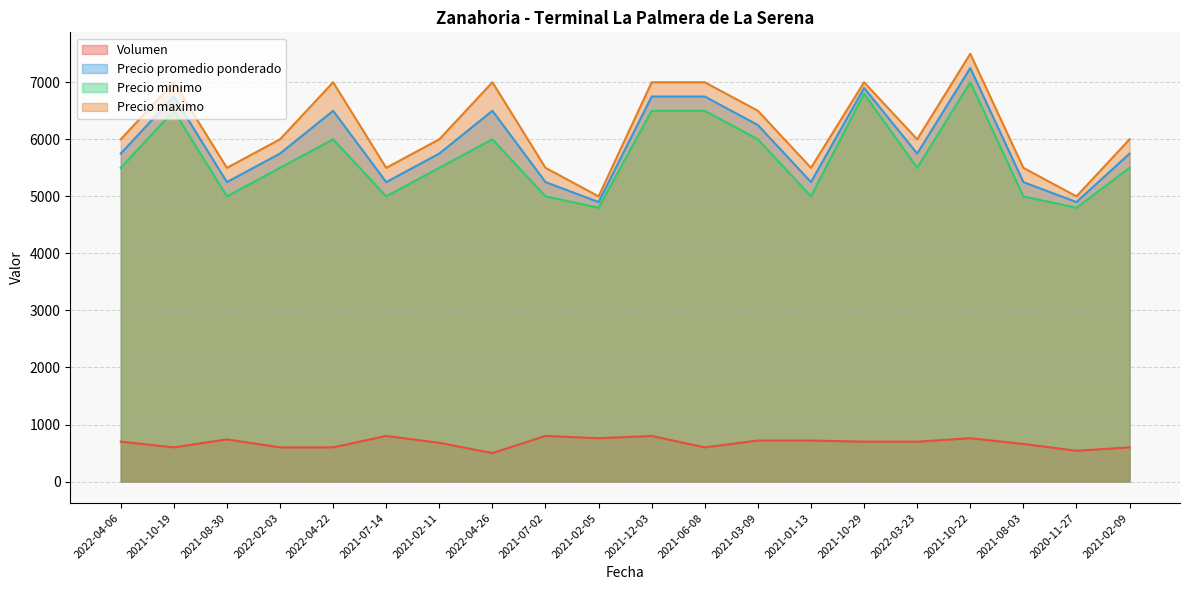

How many series are shown in this chart?

4